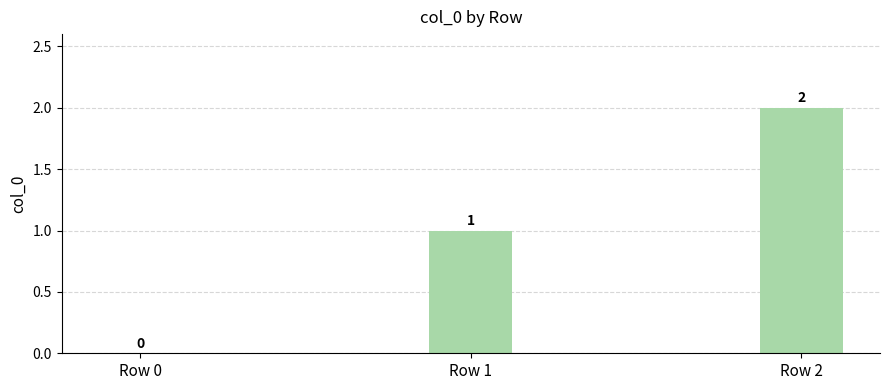

At which category does the chart reach its peak across all series?

Row 2